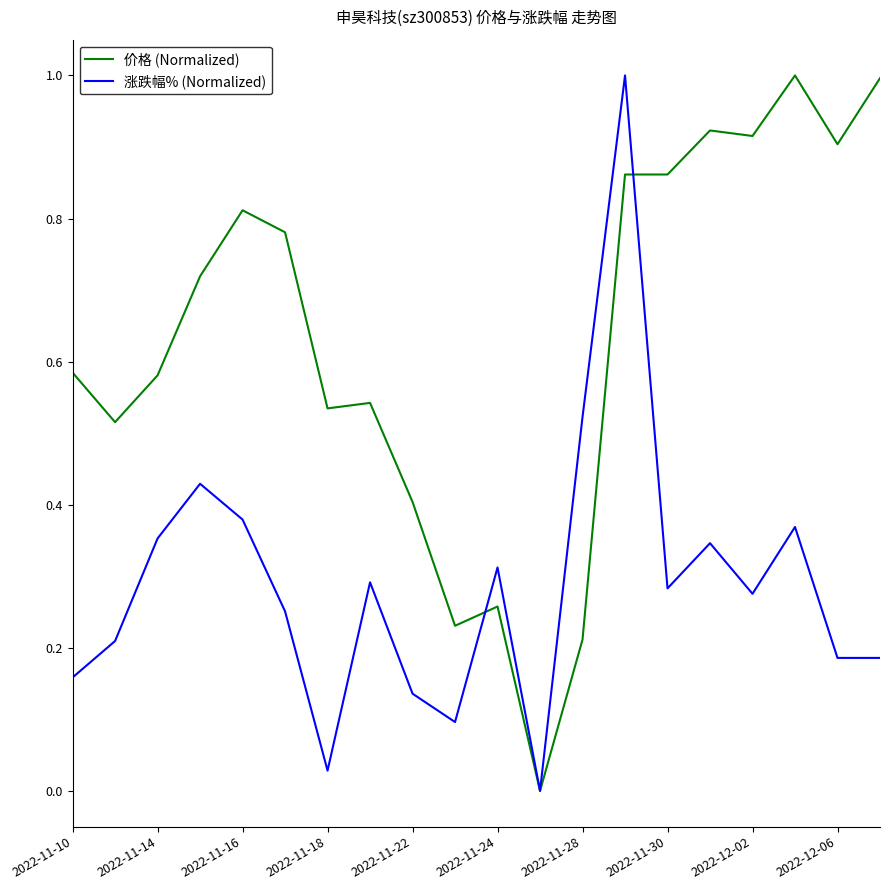

True or false: 涨跌幅% (Normalized) has more than 1 points higher than both neighbors.

True